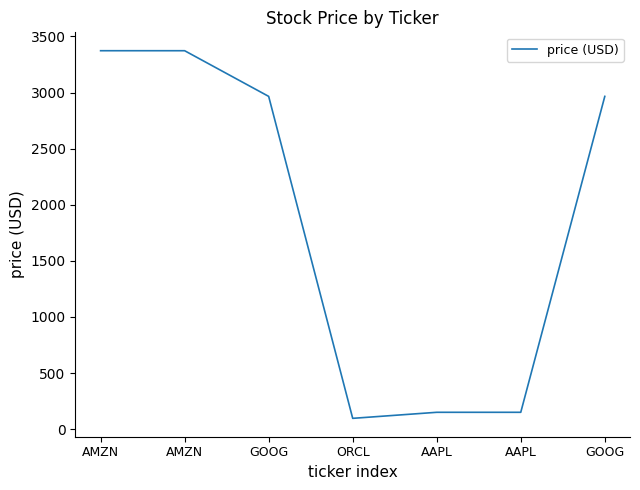

How many lines are shown in the chart?

1